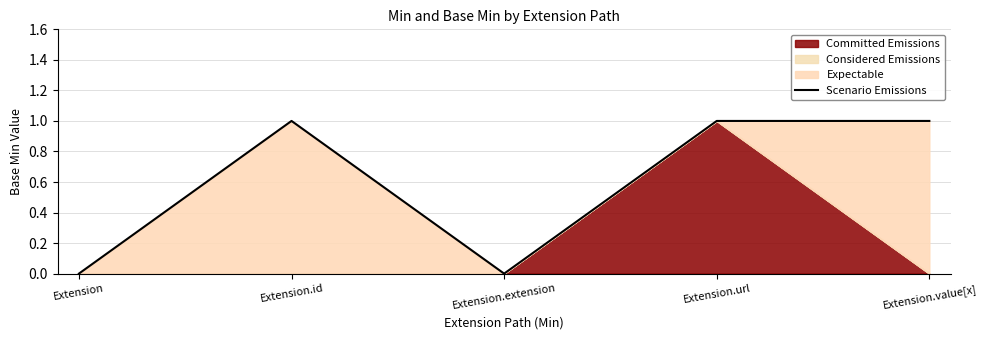

True or false: the data shows 1 at Extension.value[x].

True